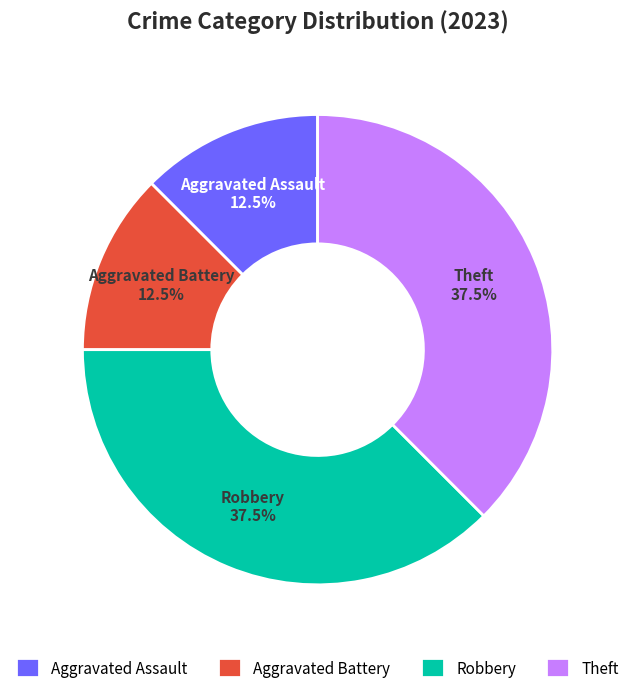

How many slices are in this pie chart?

4